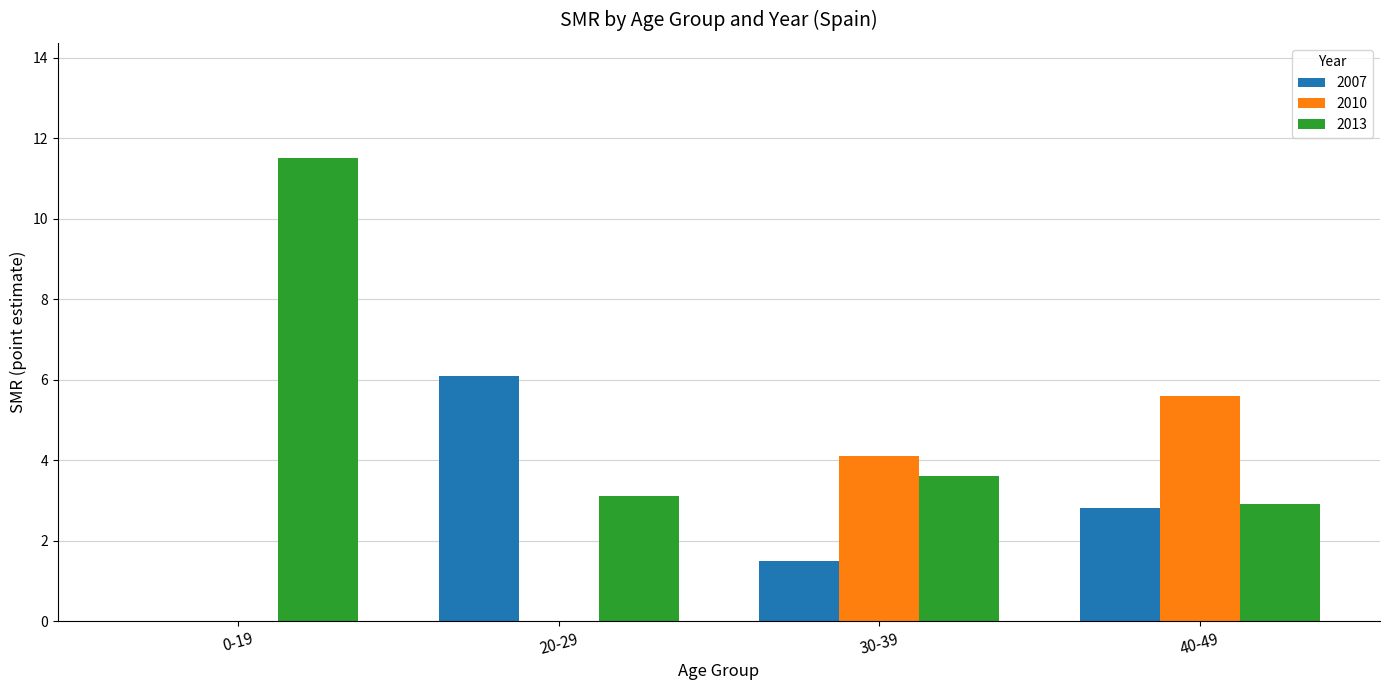

Count the number of categories in the chart.

4